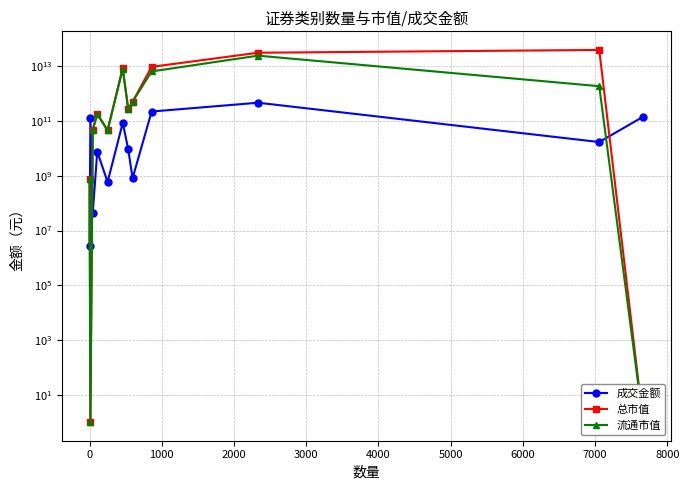

In 成交金额, how many points are lower than both neighbors (excluding endpoints)?

4